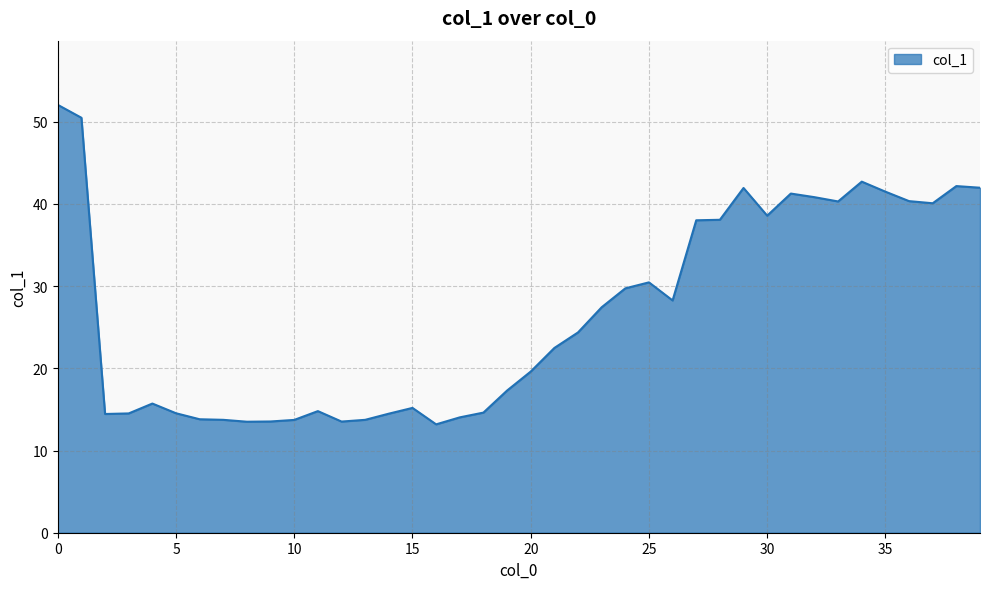

What is the average value?

26.8